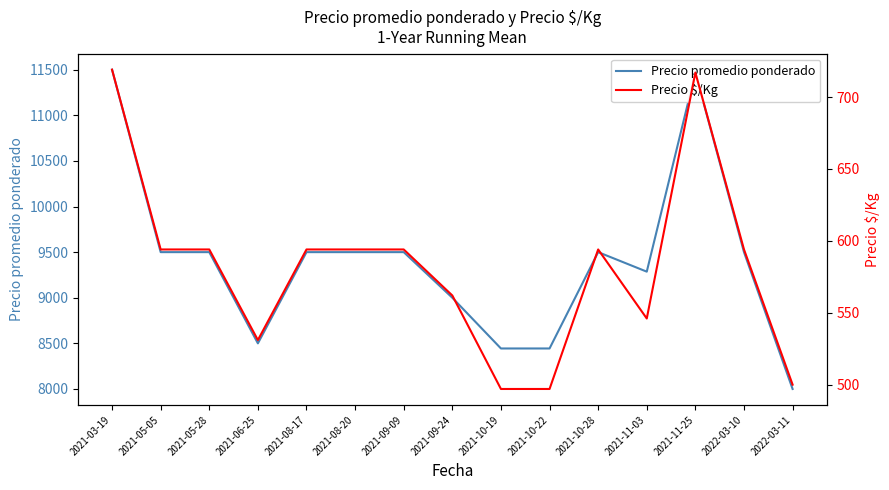

Rank the categories by Precio promedio ponderado value from highest to lowest.

2021-03-19, 2021-11-25, 2021-05-05, 2021-05-28, 2021-08-17, 2021-08-20, 2021-09-09, 2021-10-28, 2022-03-10, 2021-11-03, 2021-09-24, 2021-06-25, 2021-10-19, 2021-10-22, 2022-03-11